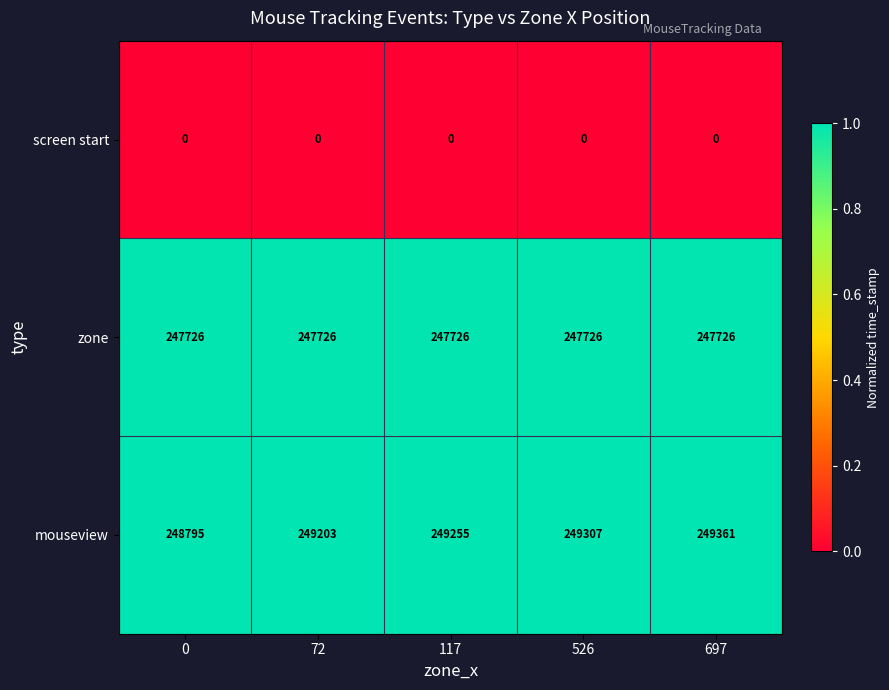

What is the total value across all series at 526?

497033